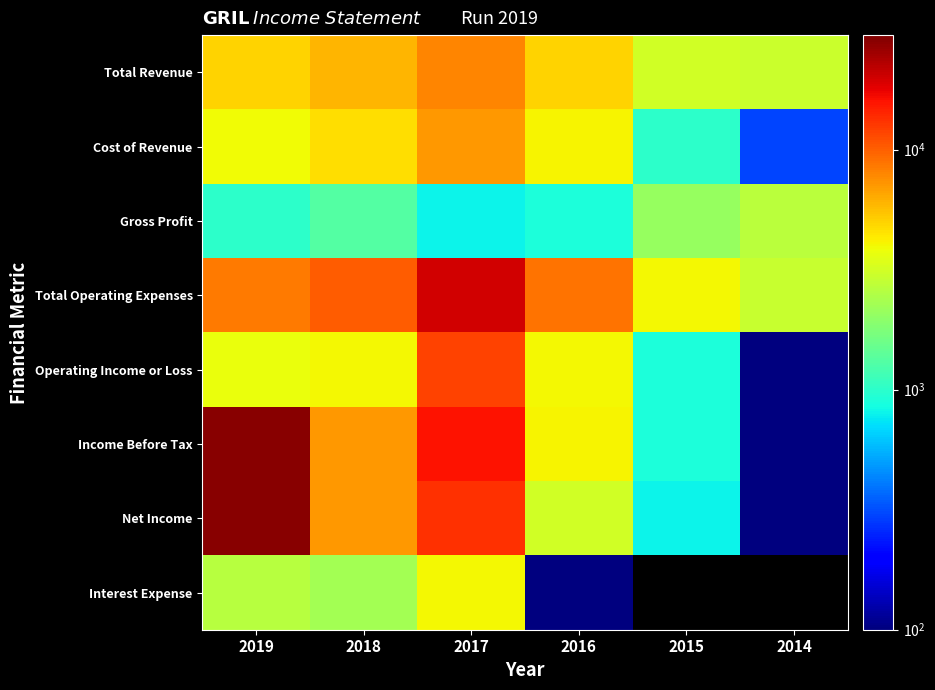

The value of Total Revenue at 2019 is 3101.2. True or false?

False